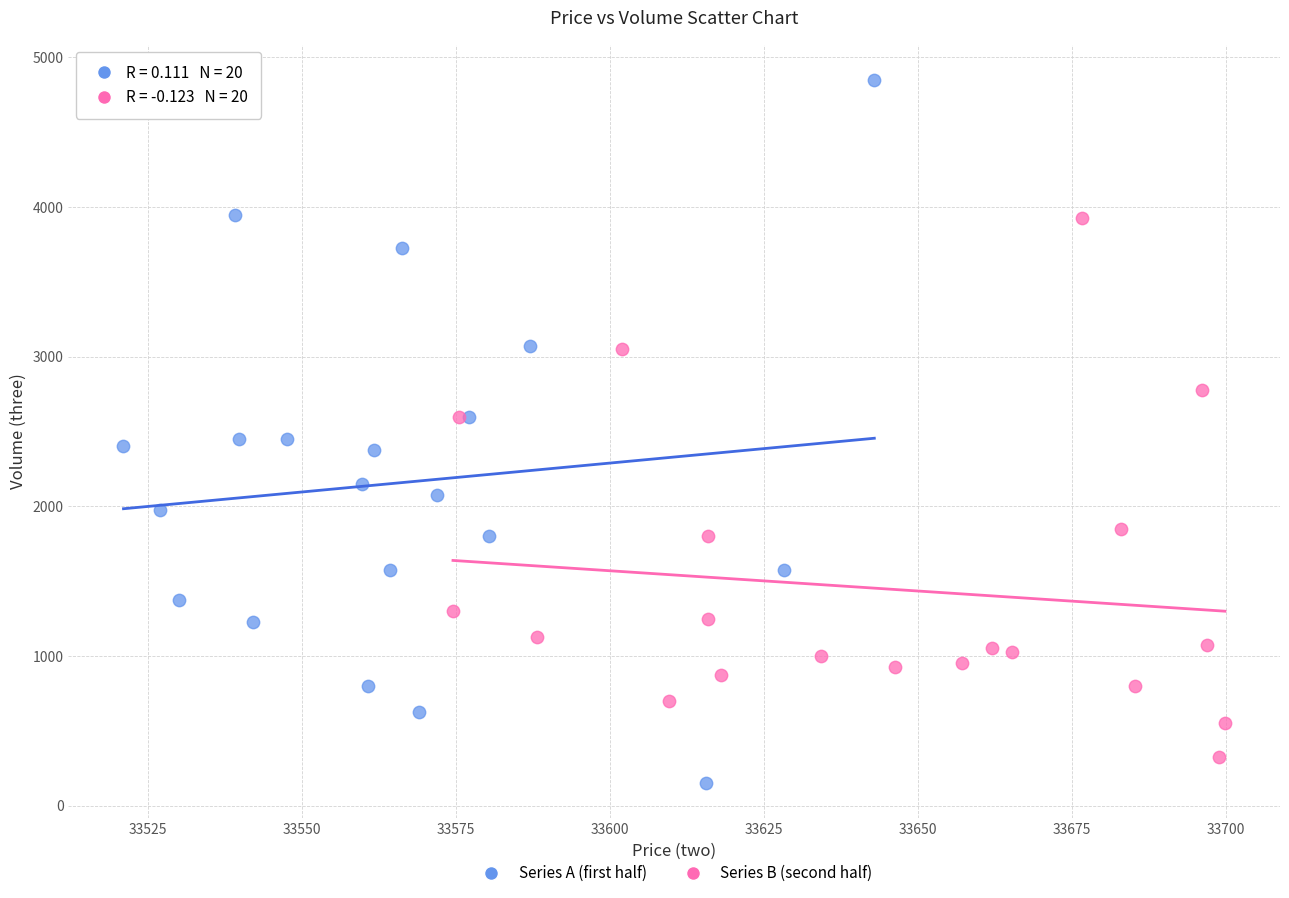

Which series has the largest Y range (max minus min)?

Series A (first half)